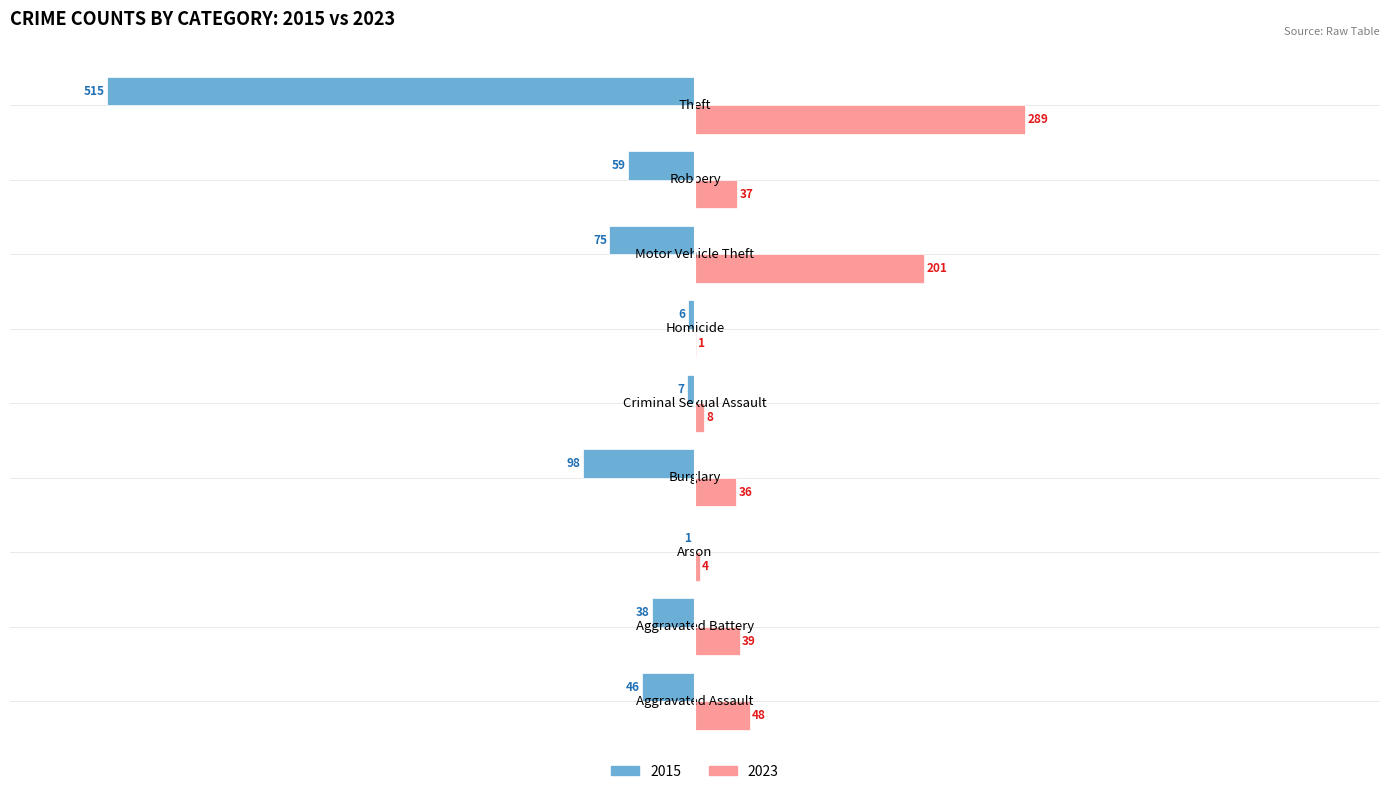

What is the spread (max minus min) of values at Motor Vehicle Theft?

276